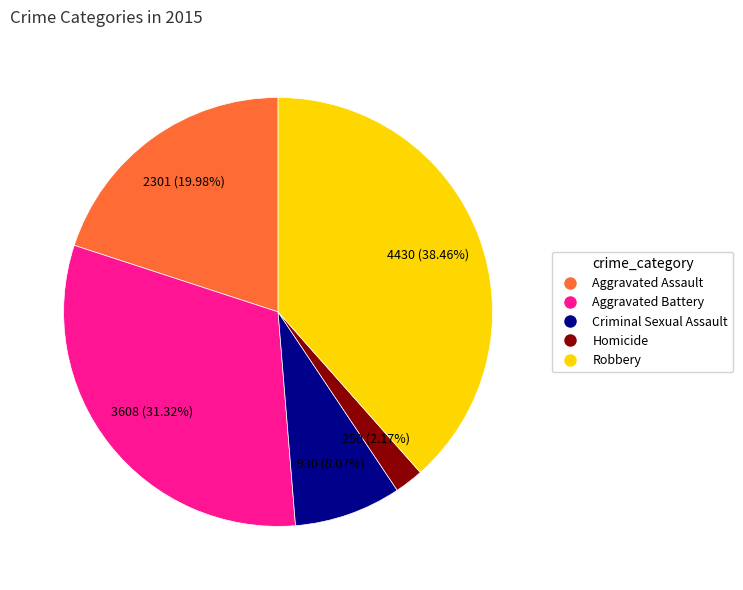

Which category has the smallest portion of the pie?

Homicide